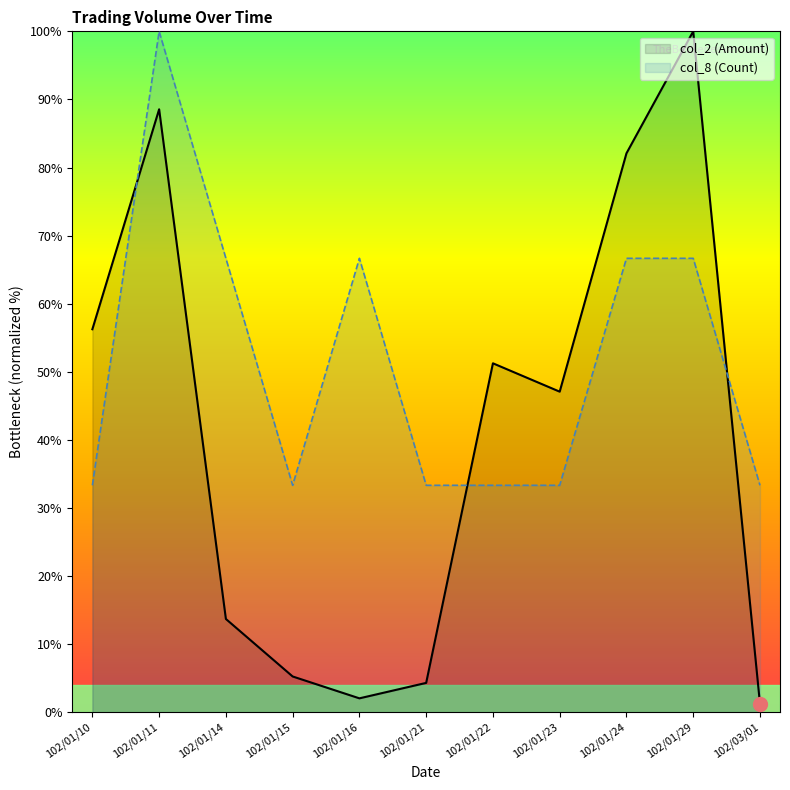

What is the difference between the highest and lowest values at 102/01/15?

28.1